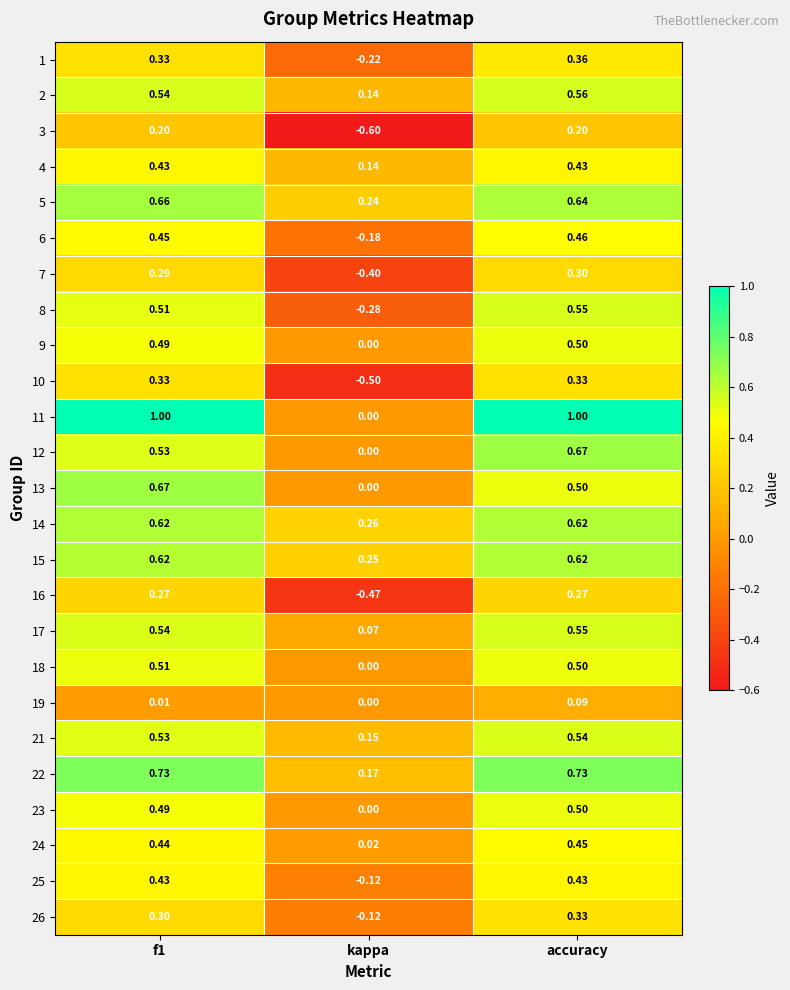

Count the number of data series in this chart.

25